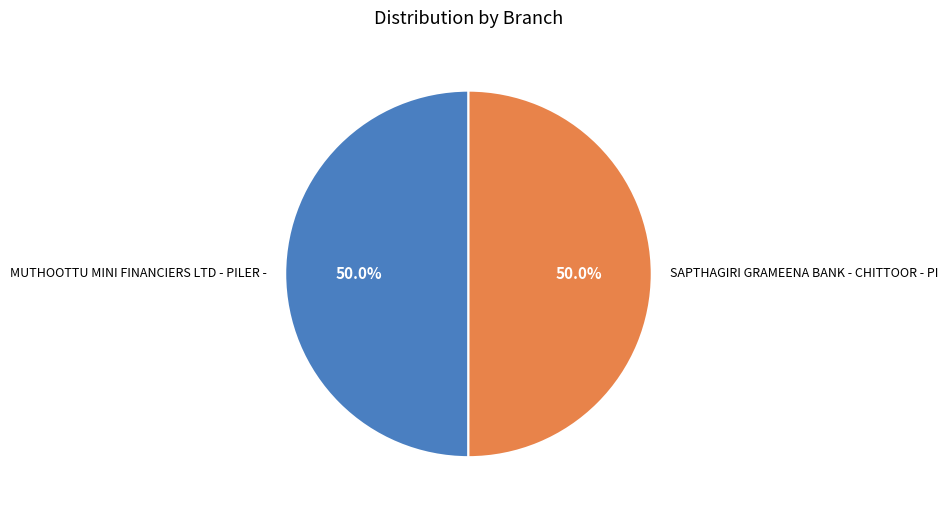

How many slices are in this pie chart?

2